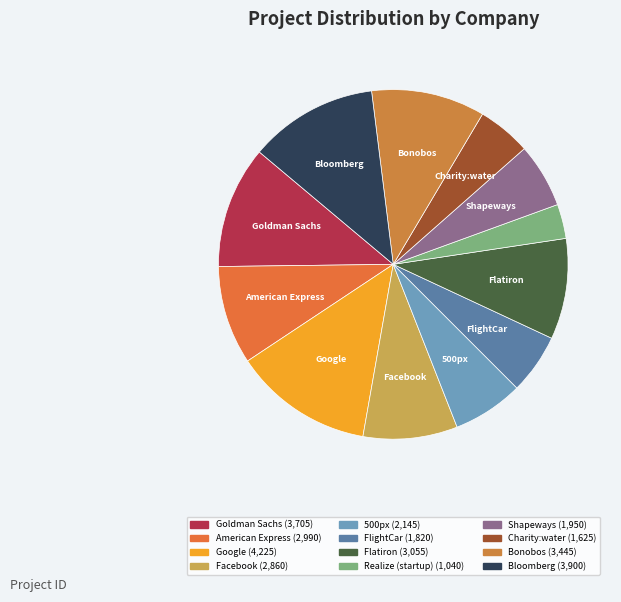

To the nearest percent, what is the difference between the largest and smallest slice percentages?

10%